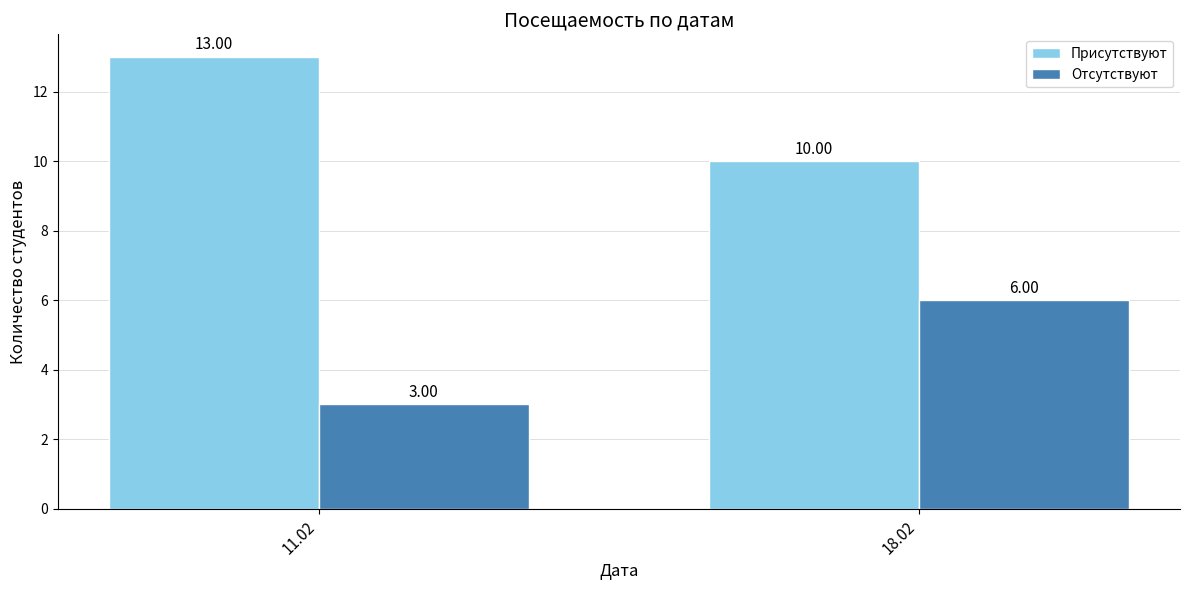

What is the difference between the maximum and minimum values in the Присутствуют series?

3